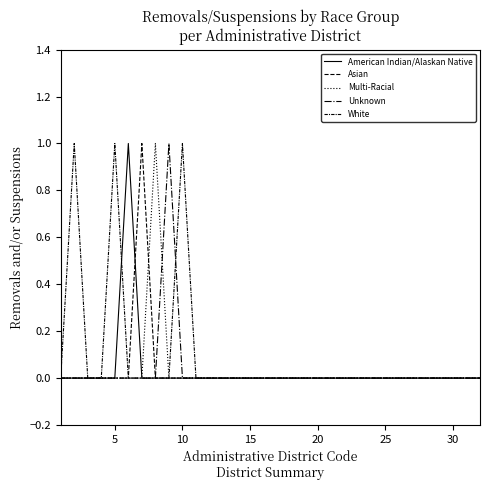

Is this an area chart (filled region under the line)?

No